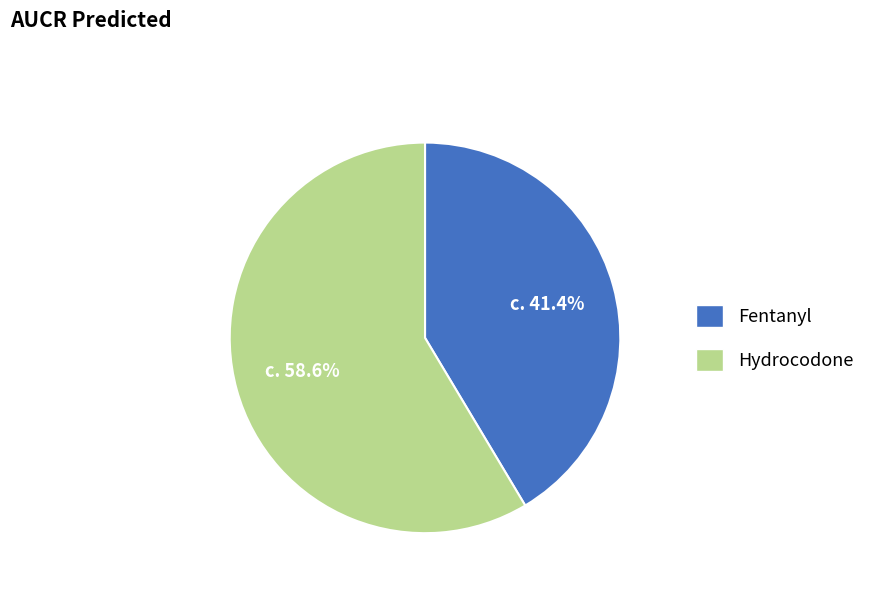

What portion of the pie excludes Hydrocodone?

41.4%